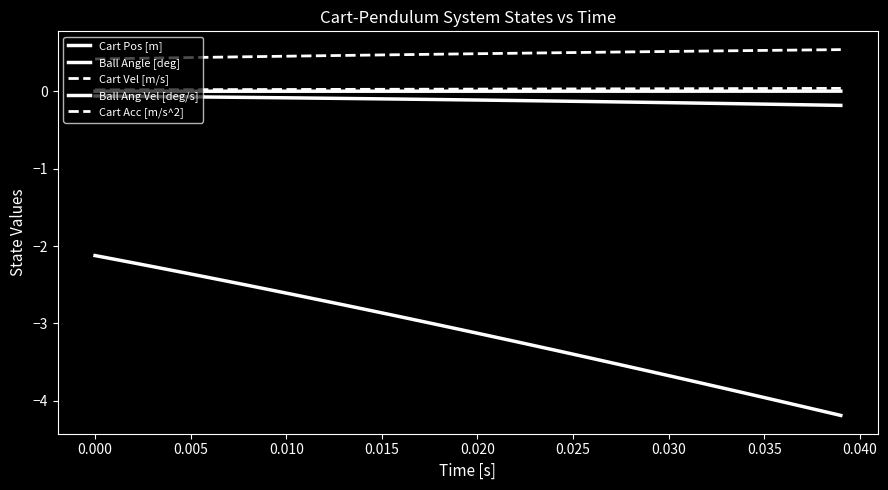

True or false: Cart Pos [m] and Ball Angle [deg] intersect in this chart.

False